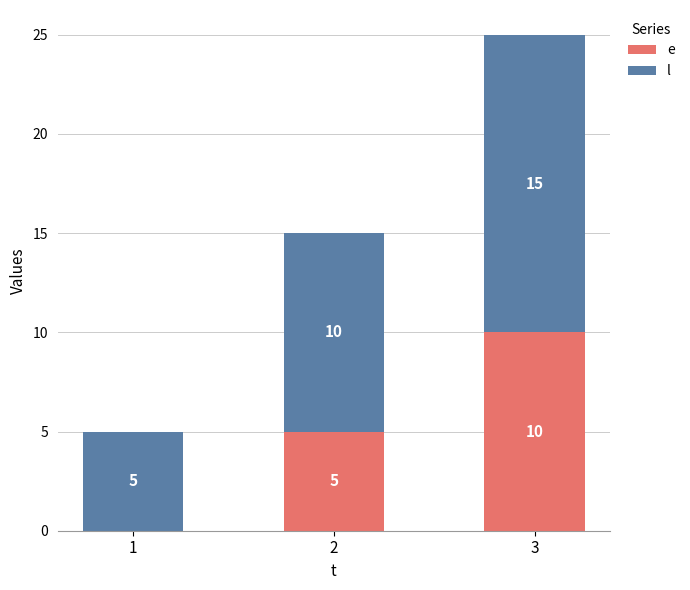

At which category is the sum across all series the highest?

3